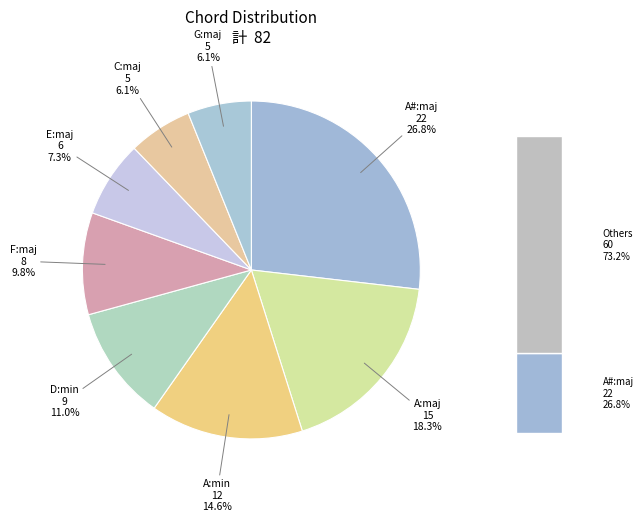

What is the largest slice in the pie chart?

A#:maj